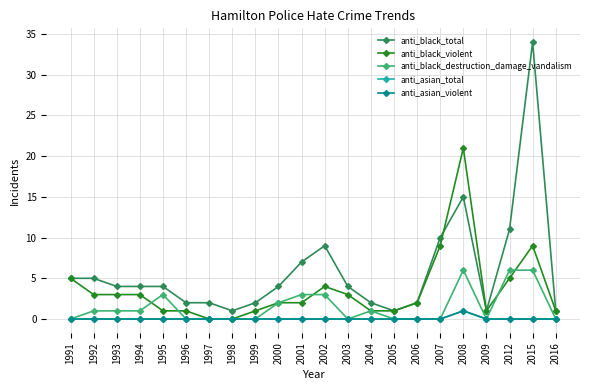

How many distinct data groups are displayed?

5